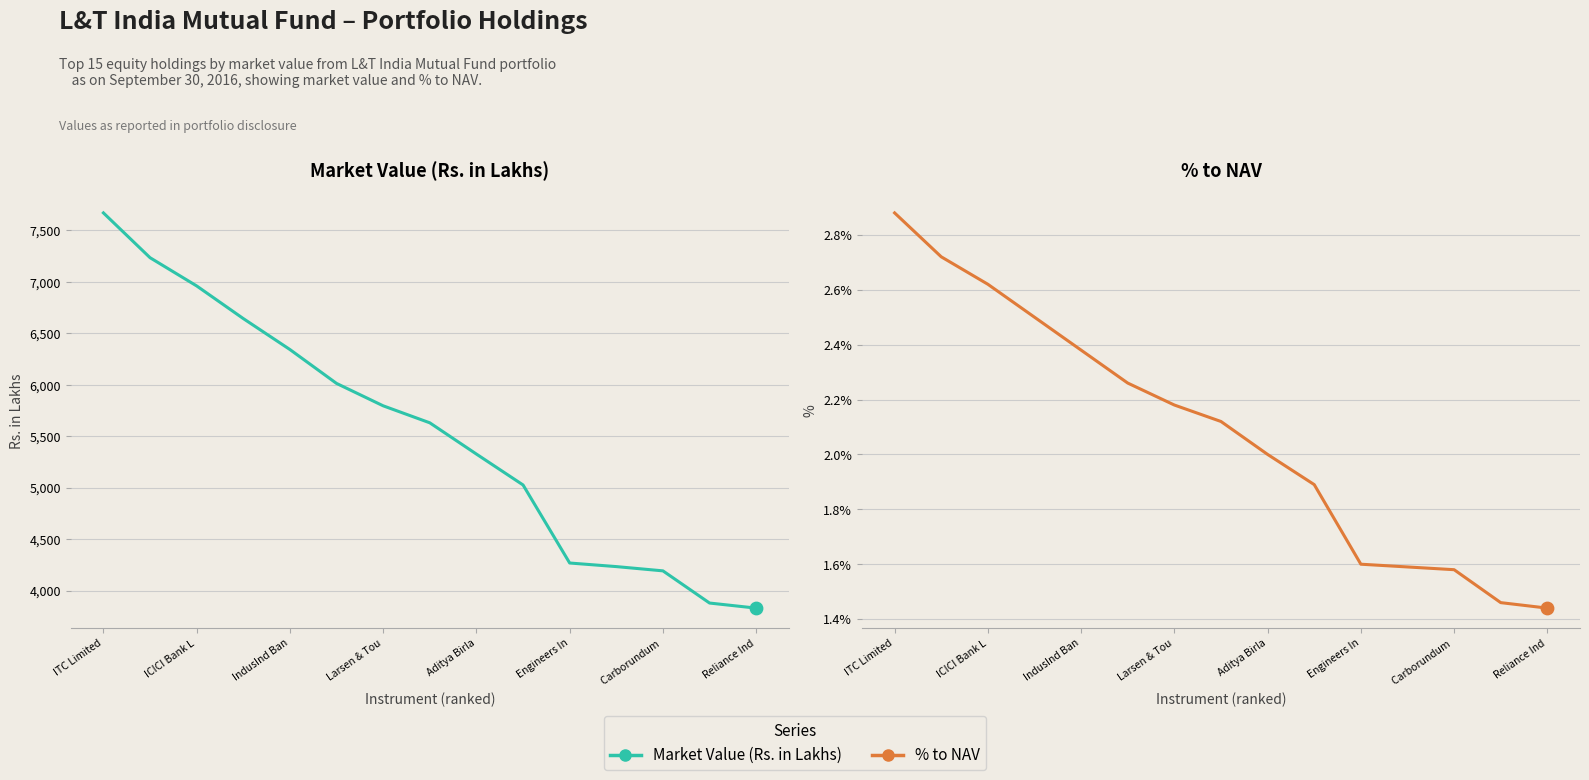

At how many categories does at least one series exceed 1271?

15